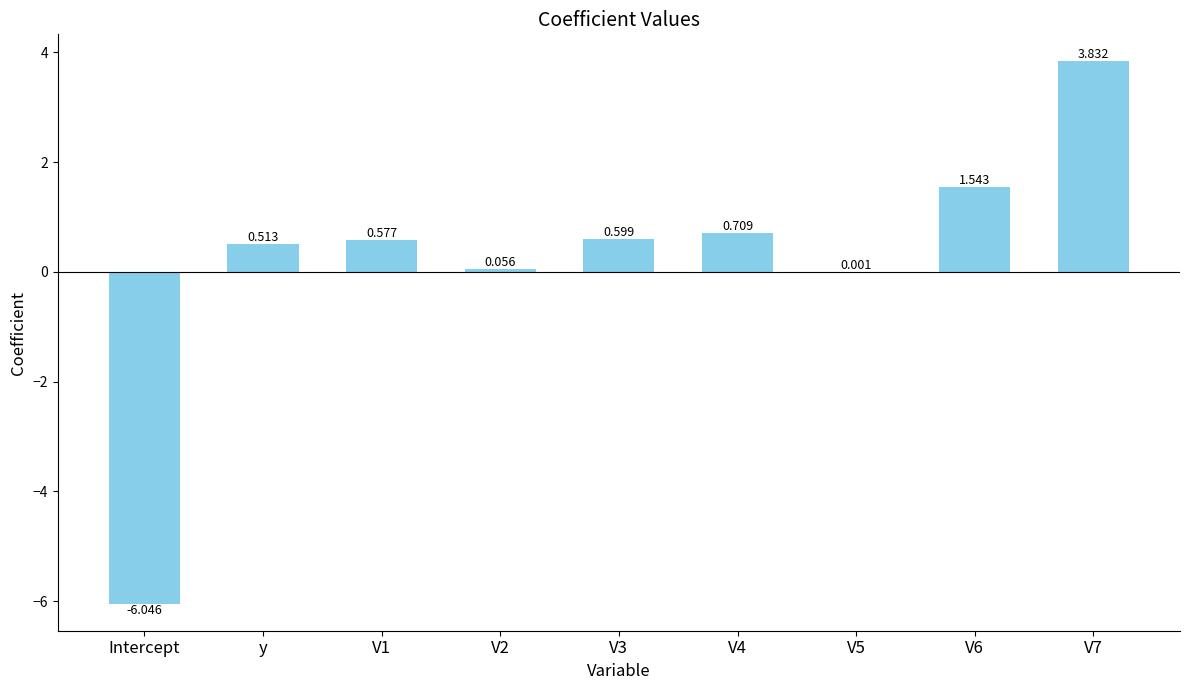

What is the change in value from V1 to V5?

-0.6